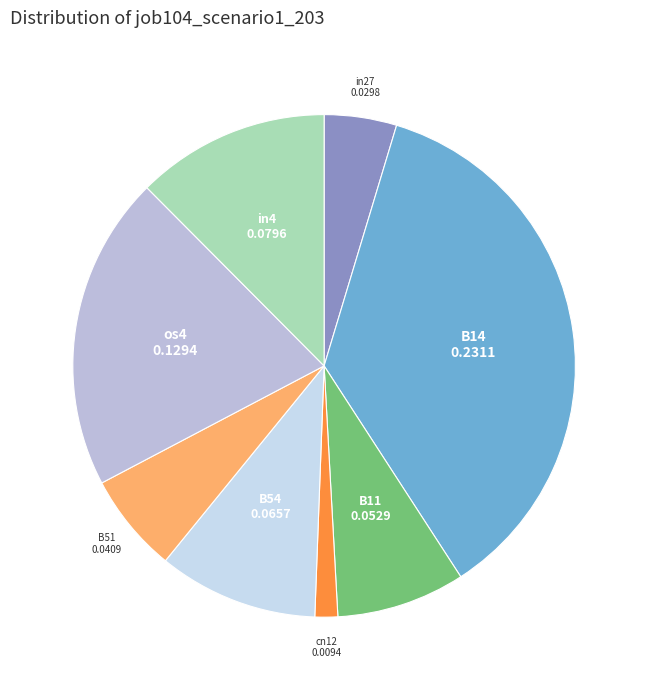

Is there a majority slice in this chart?

No